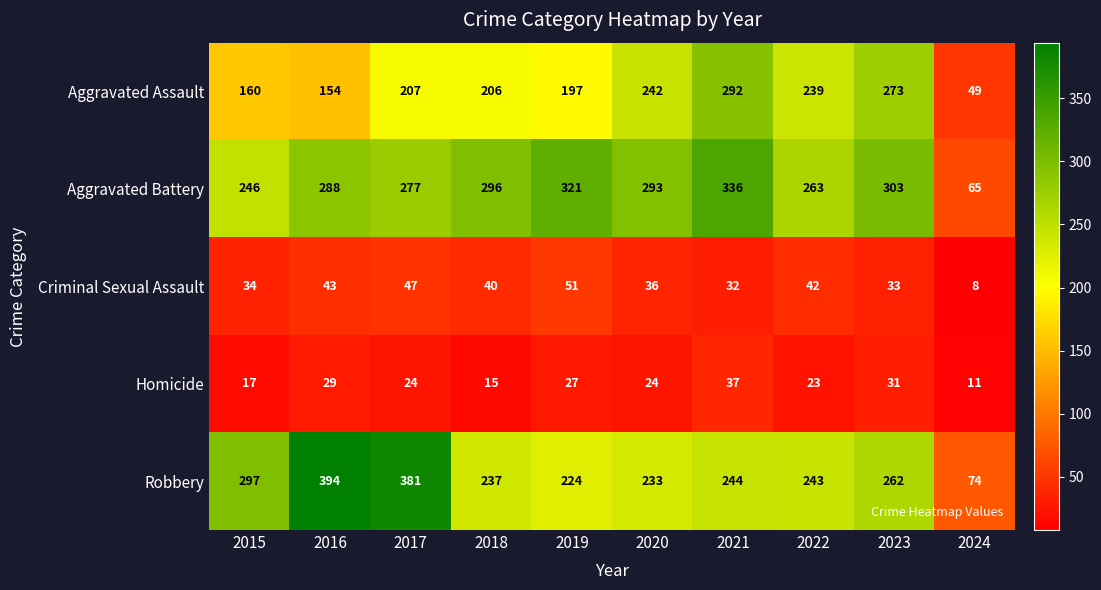

What is the average value of the Homicide series?

24